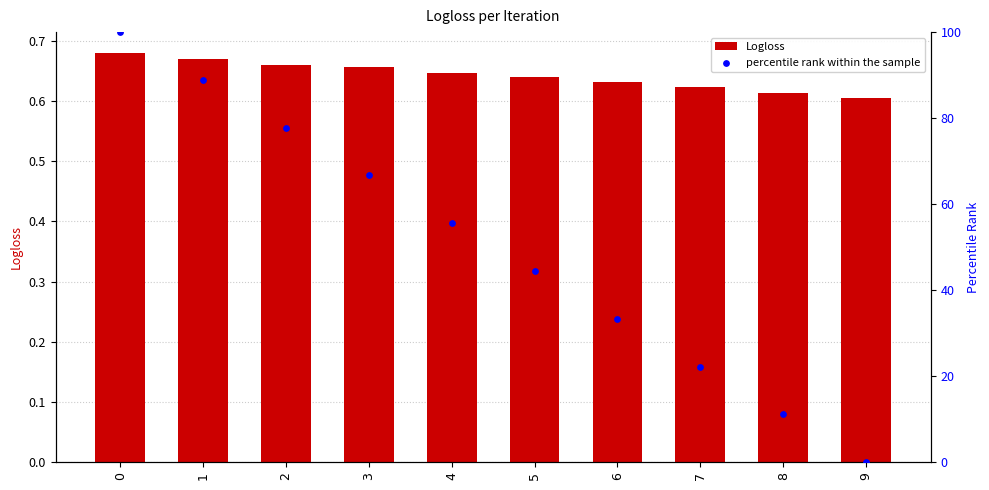

Which series contains the highest Y value?

percentile rank within the sample